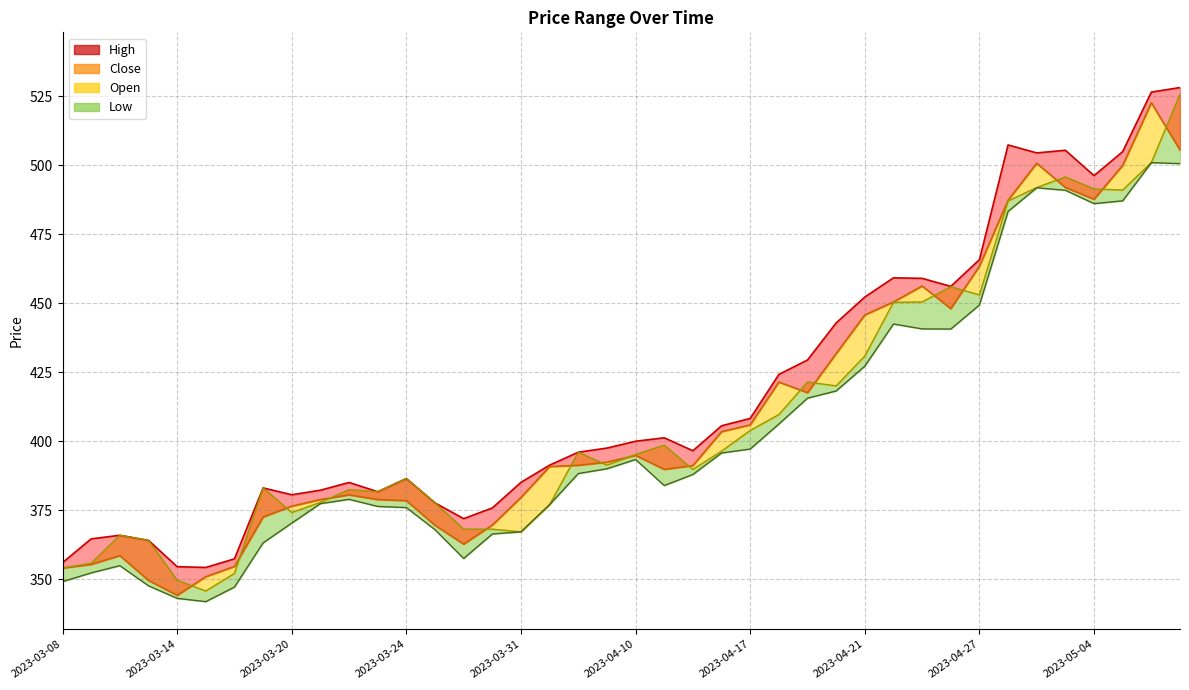

What is the approximate value of Low at 2023-03-22?

379.0